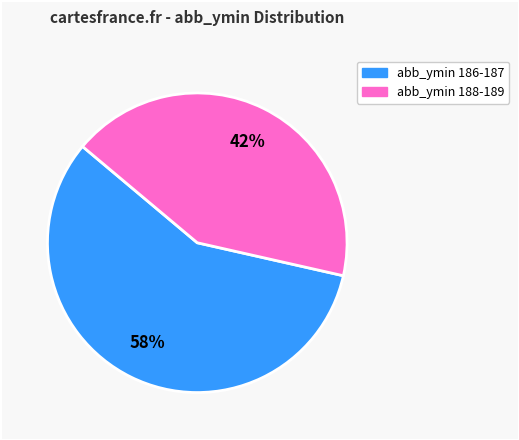

Does any single category account for the majority?

Yes